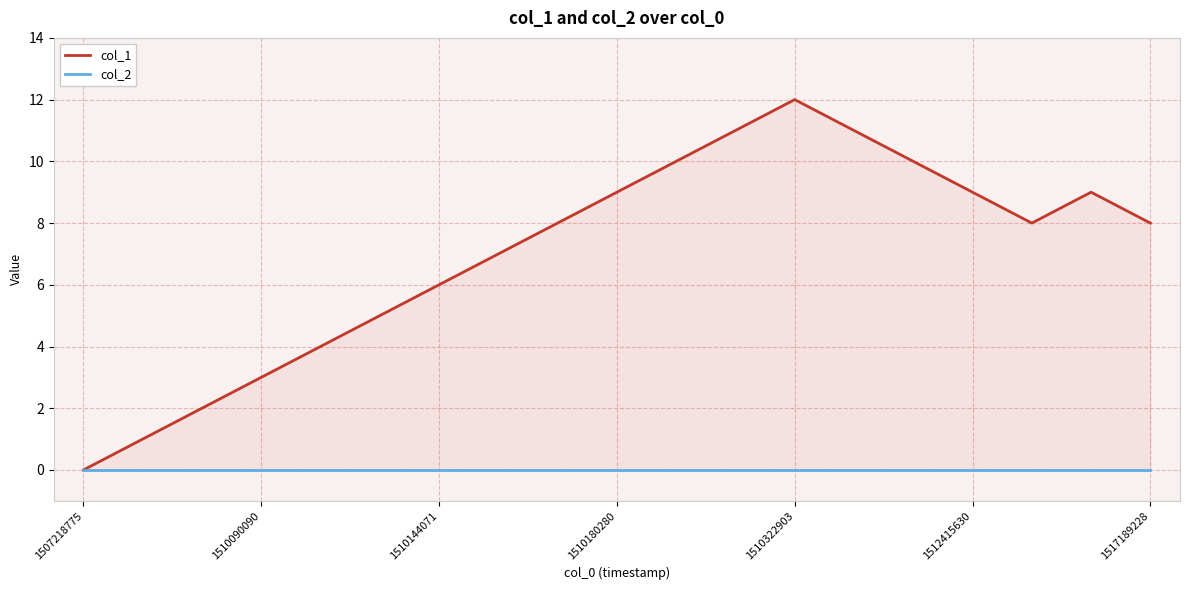

Does the chart display data point markers on the line(s)?

No